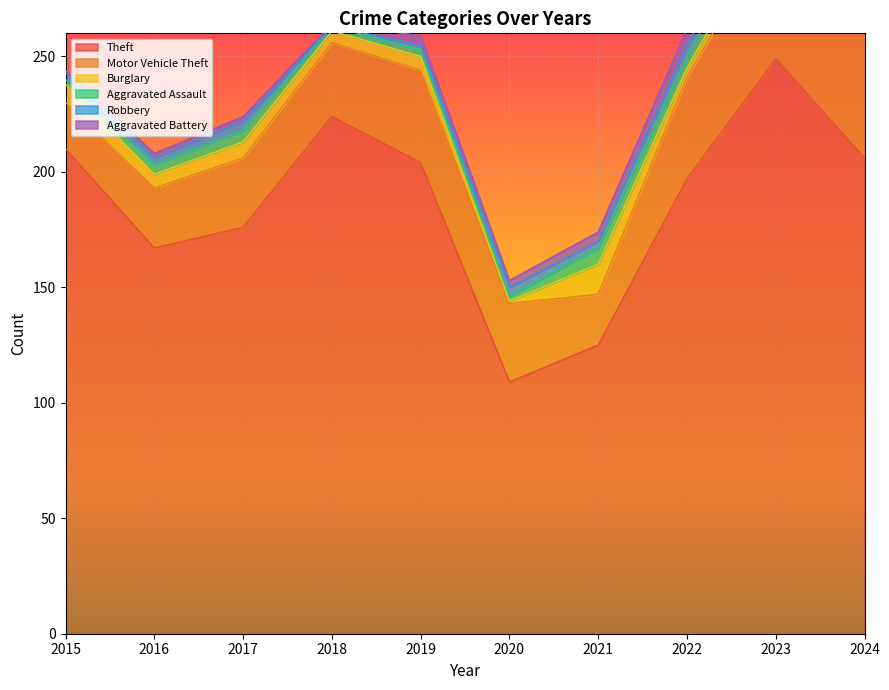

Which series has the largest range (max minus min)?

Theft